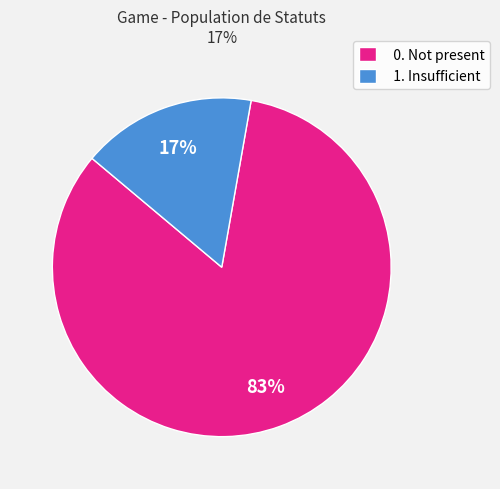

Which category has the biggest portion of the pie?

0. Not present